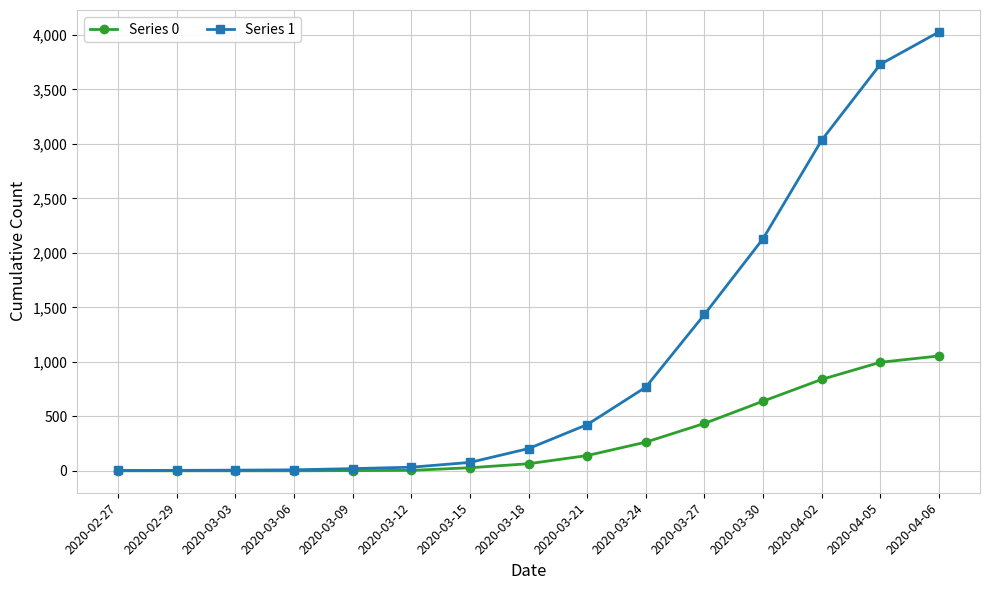

At which category is the sum across all series the highest?

2020-04-06